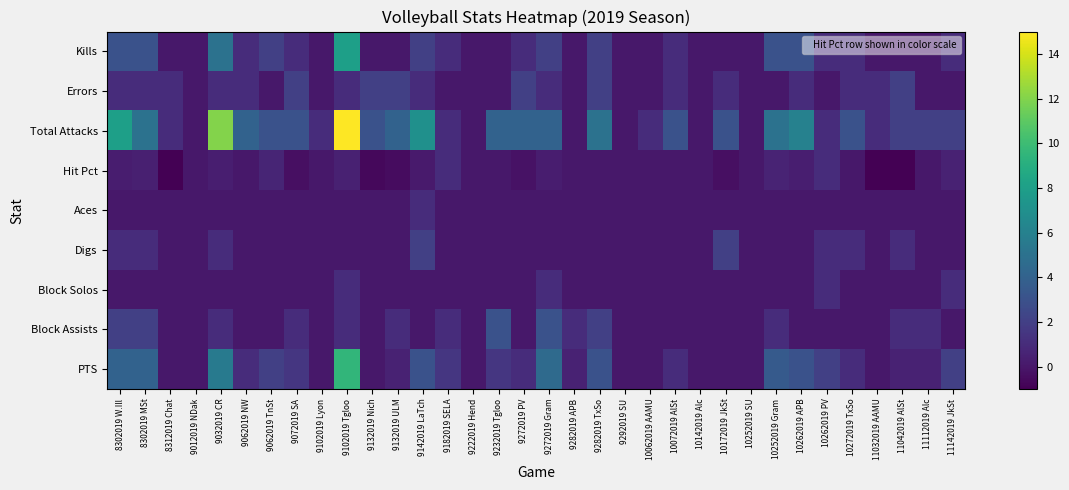

Which has a higher value, 8302019 W.Ill or 8312019 Chat?

8302019 W.Ill